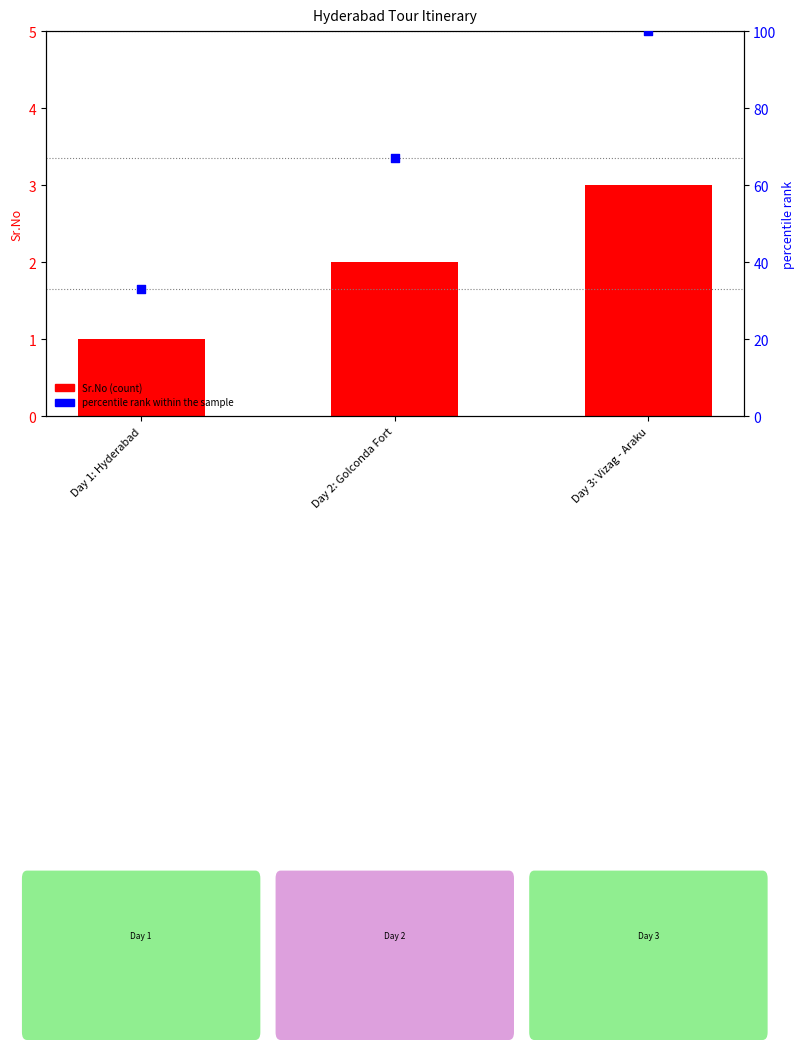

Which series reaches the maximum Y coordinate?

percentile rank within the sample